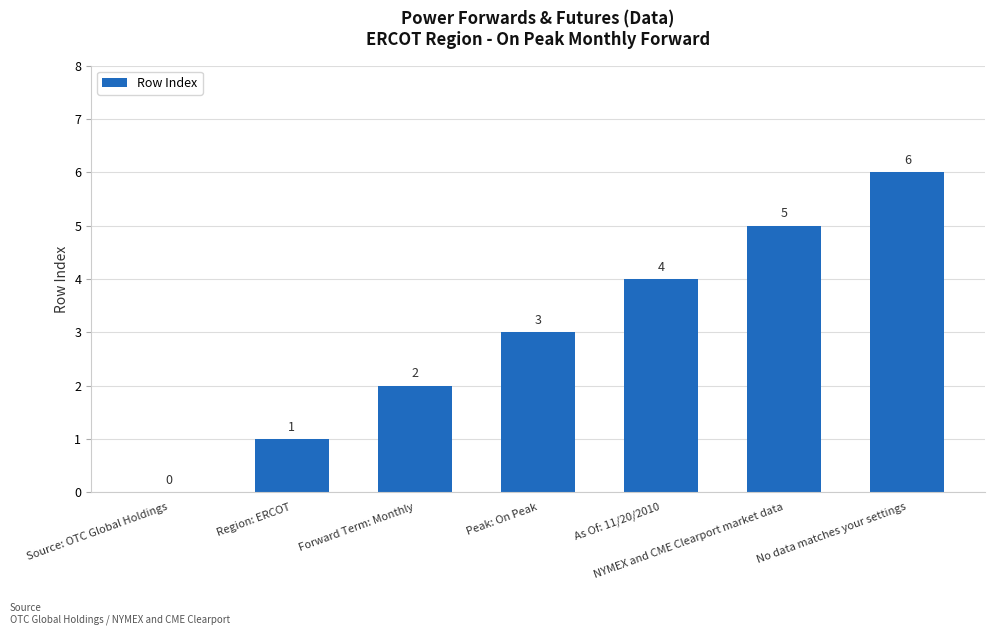

Reading right to left, transcribe all the data shown in this chart.

No data matches your settings=6	NYMEX and CME Clearport market data=5	As Of: 11/20/2010=4	Peak: On Peak=3	Forward Term: Monthly=2	Region: ERCOT=1	Source: OTC Global Holdings=0